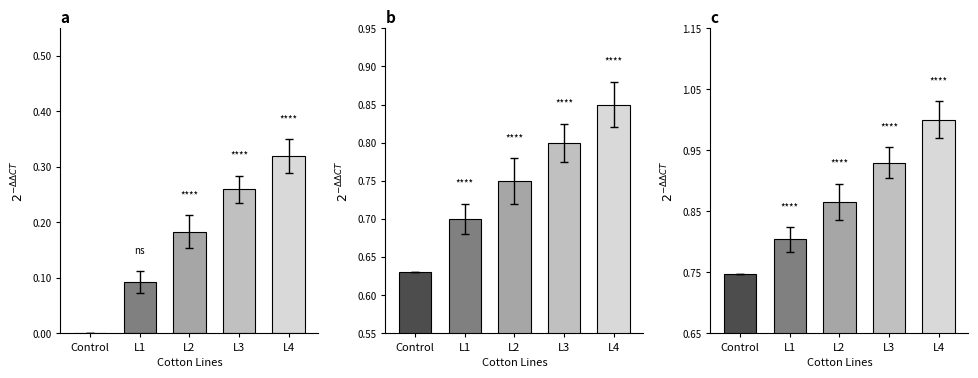

What is the total value across all series at L2?

1.8